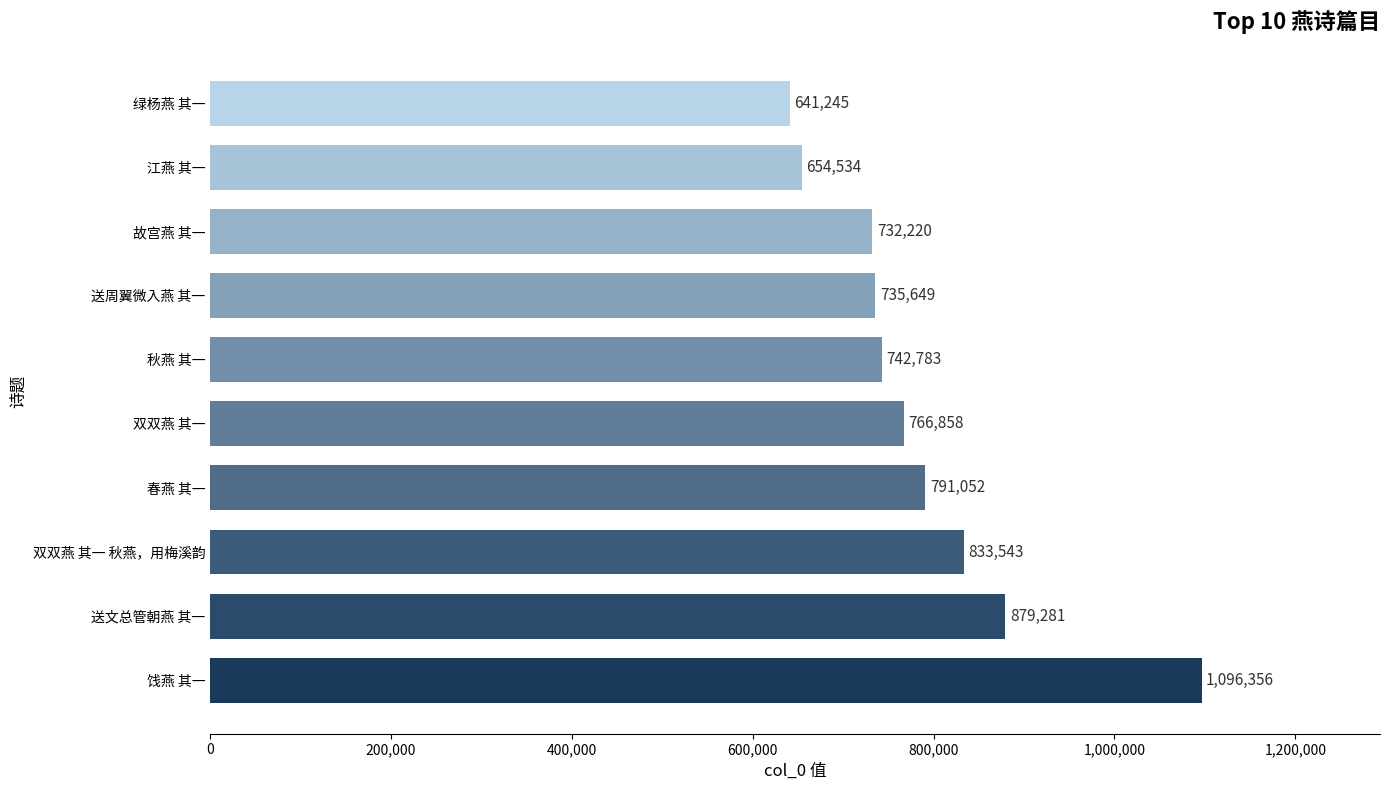

What is the sum of all values?

7873521